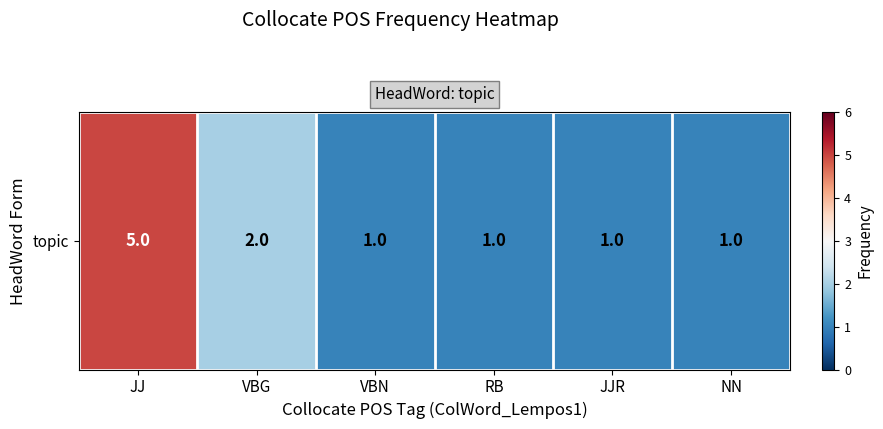

What is the approximate value at RB?

1